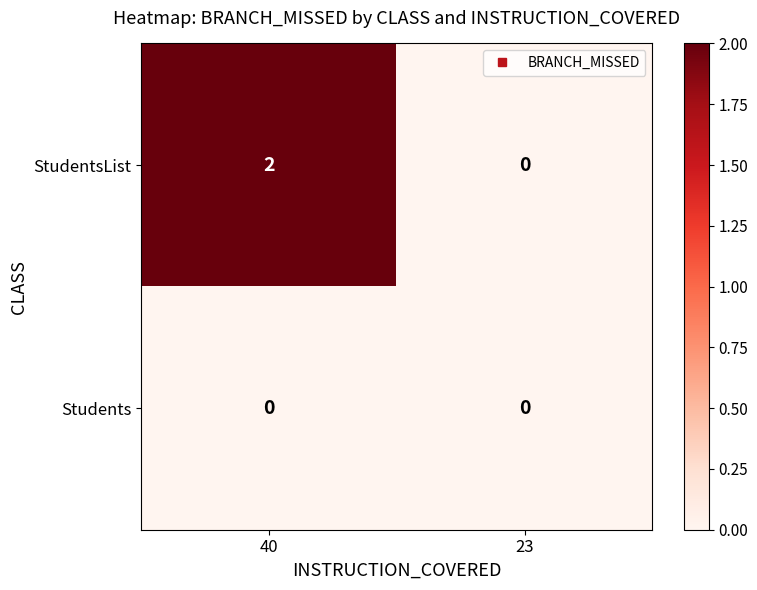

What is the total value across all series at 40?

2